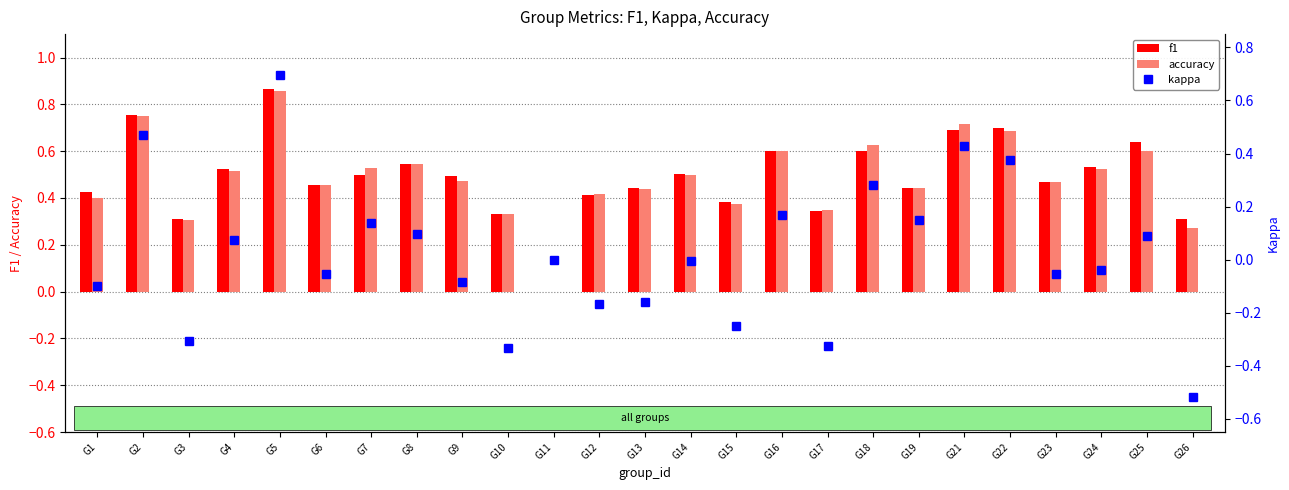

What is the total value across all series at G1?

0.7